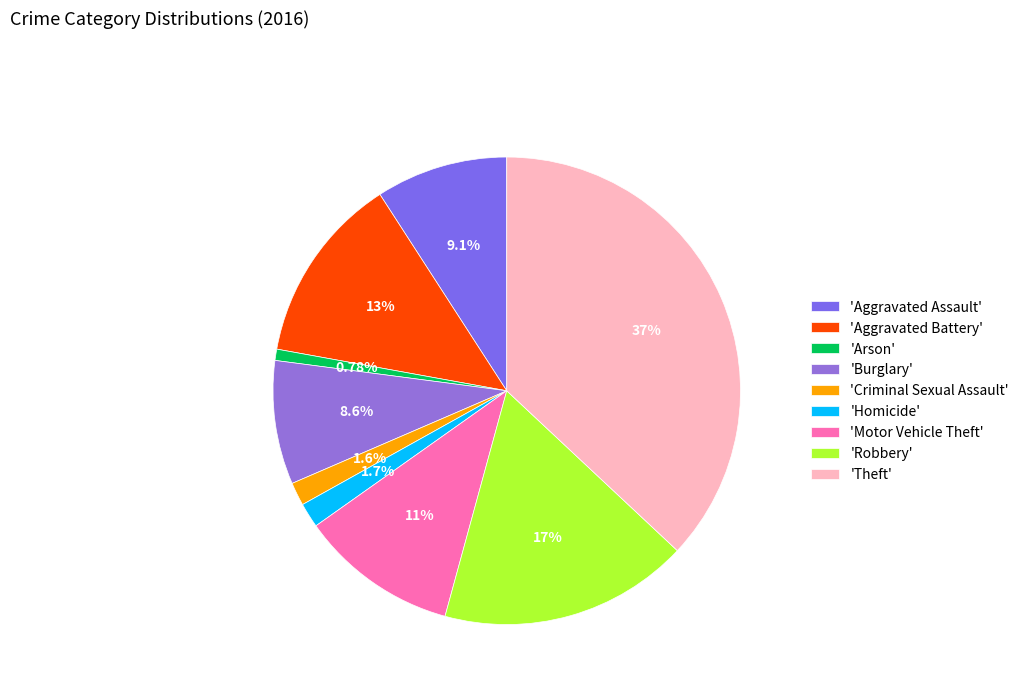

Rank the categories by value from lowest to highest.

Arson, Criminal Sexual Assault, Homicide, Burglary, Aggravated Assault, Motor Vehicle Theft, Aggravated Battery, Robbery, Theft